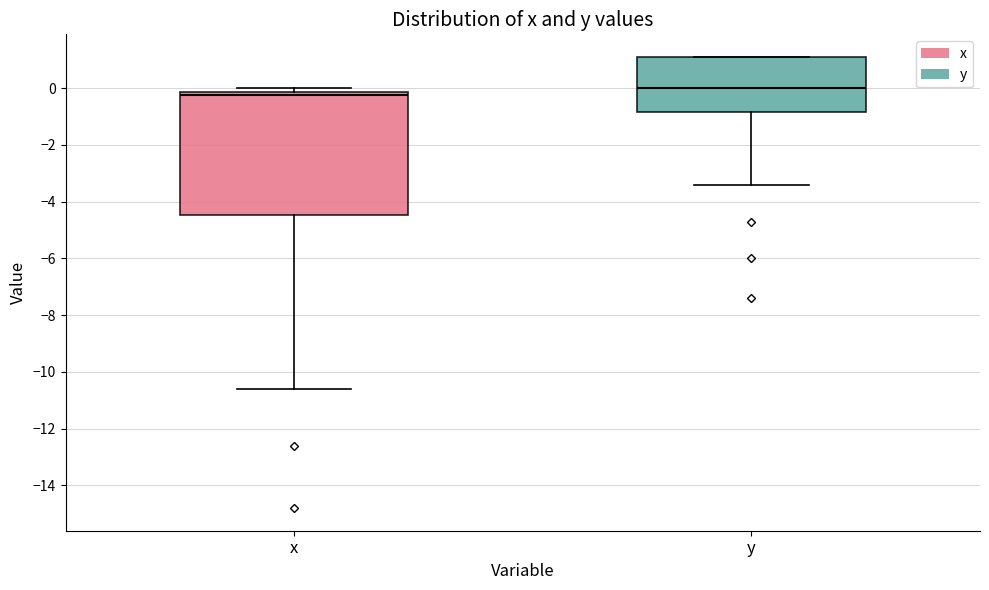

Reading left to right, read every box against the y-axis: the position of its median line, the range the box covers, and the ends of its whiskers. The values are not printed on the chart, so give them approximately, as read against the axis.

x: median -0.2 (just below the box's upper edge), box -4.4 to -0.2, whiskers -10.6 to 0.0
y: median 0.0, box -0.8 to 1.2, whiskers -3.4 to 1.2